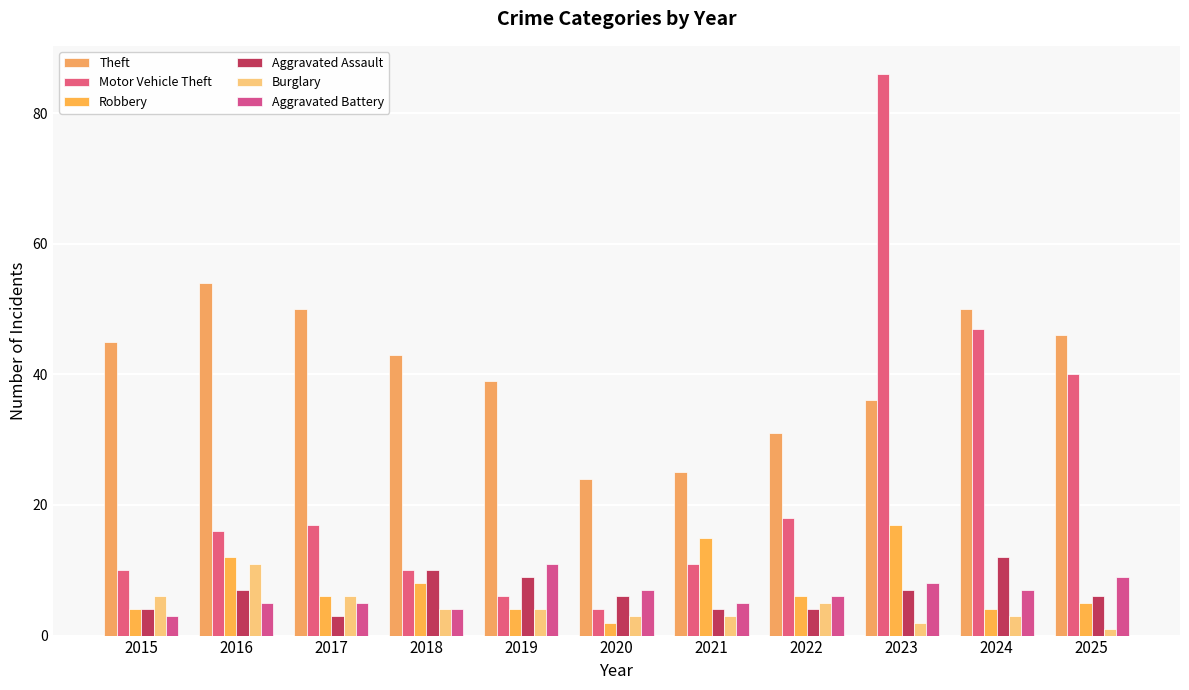

What are all the series names shown in the legend?

Theft, Motor Vehicle Theft, Robbery, Aggravated Assault, Burglary, Aggravated Battery